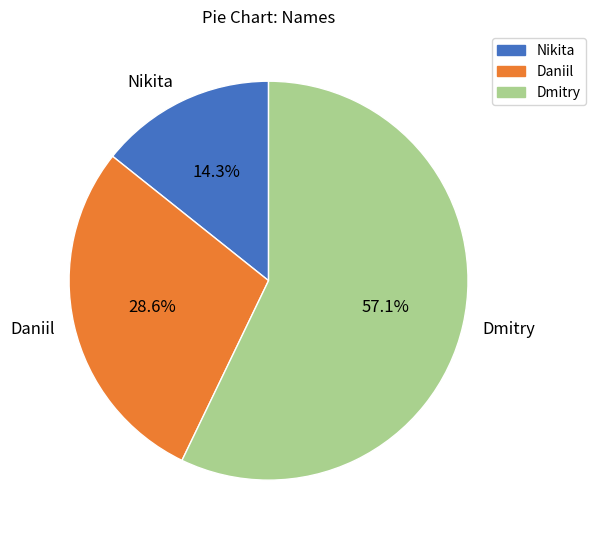

Is there any slice that represents more than half of the pie?

Yes